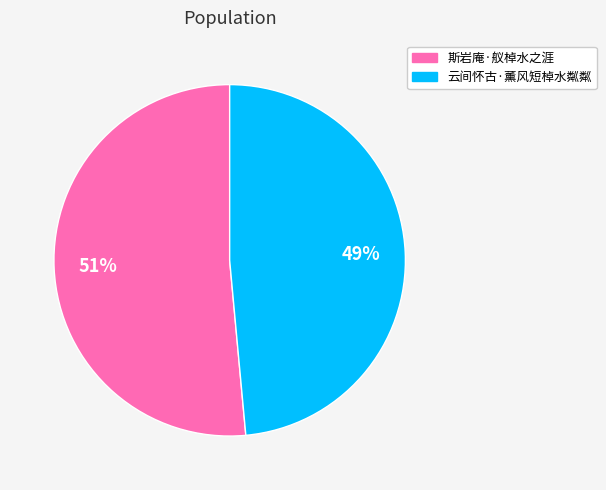

Between 斯岩庵·舣棹水之涯 and 云间怀古·薰风短棹水粼粼, which is larger?

斯岩庵·舣棹水之涯